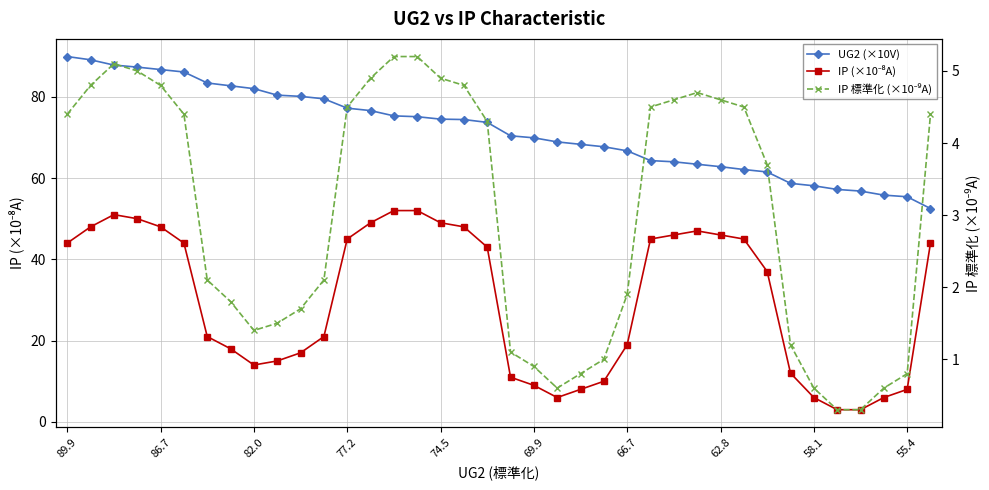

What are all the series names shown in the legend?

UG2 (×10V), IP (×10⁻⁸A), IP 標準化 (×10⁻⁹A)